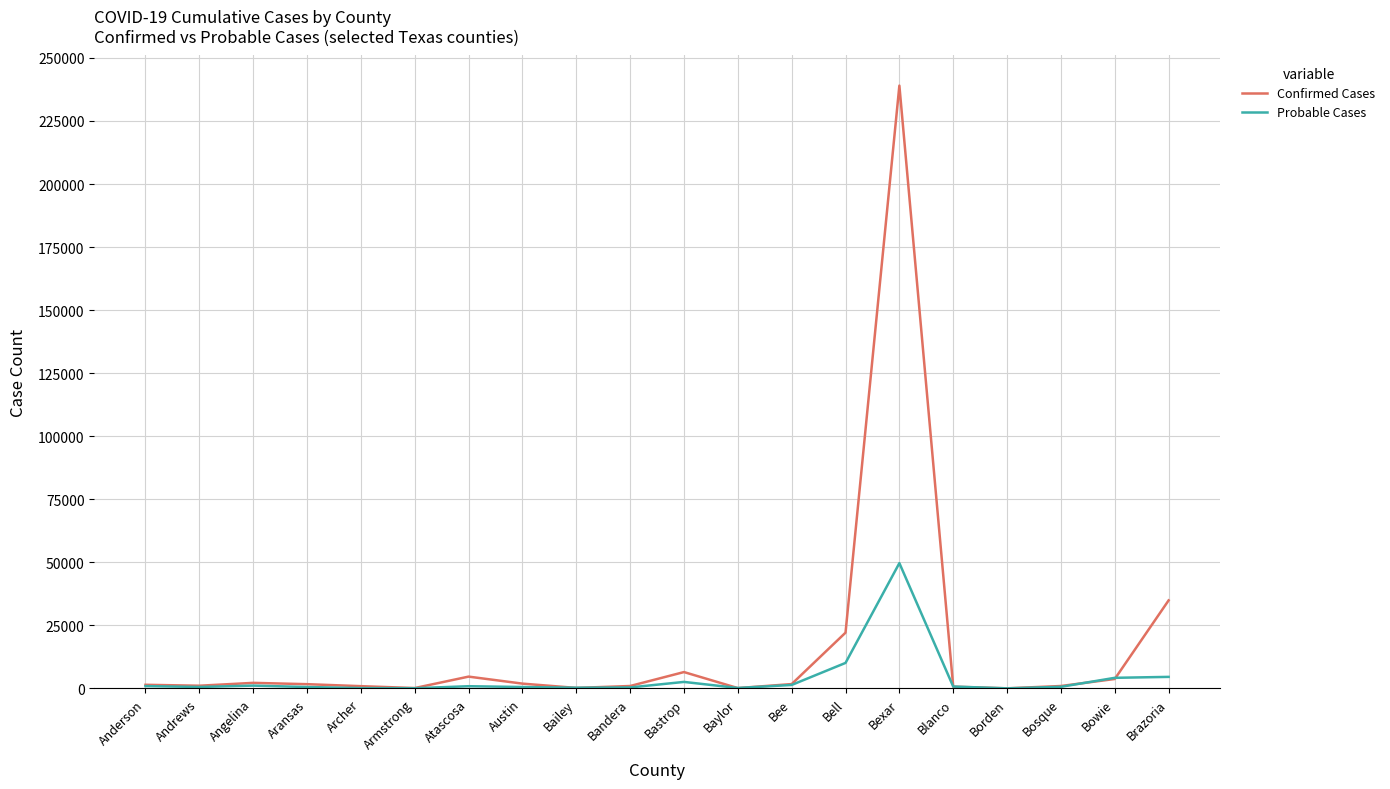

What is the total value across all series at Armstrong?

209